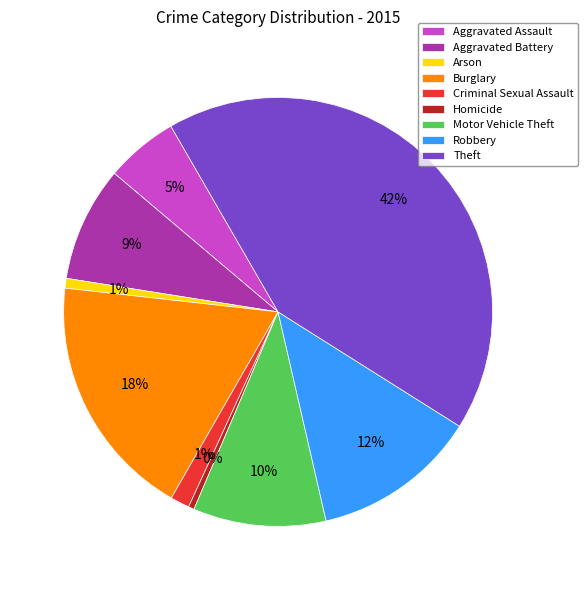

How many segments does this pie chart have?

9